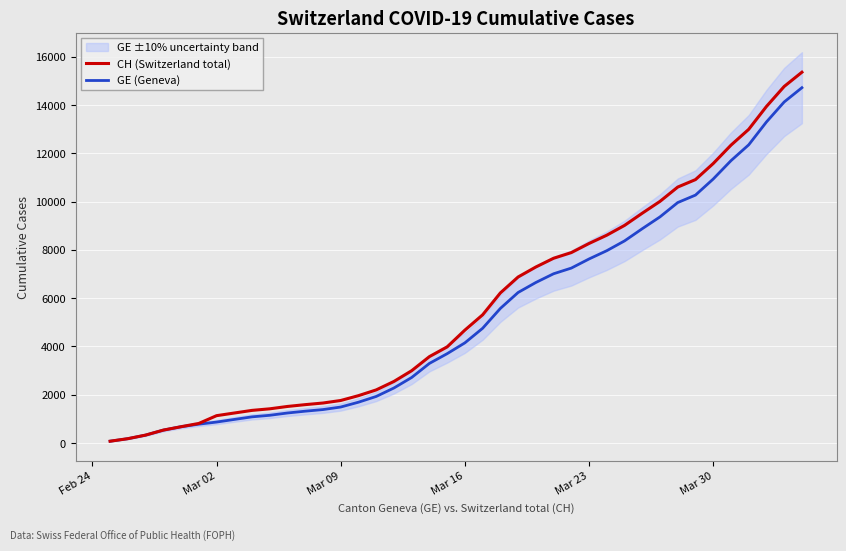

True or false: CH (Switzerland total) and GE (Geneva) intersect in this chart.

False